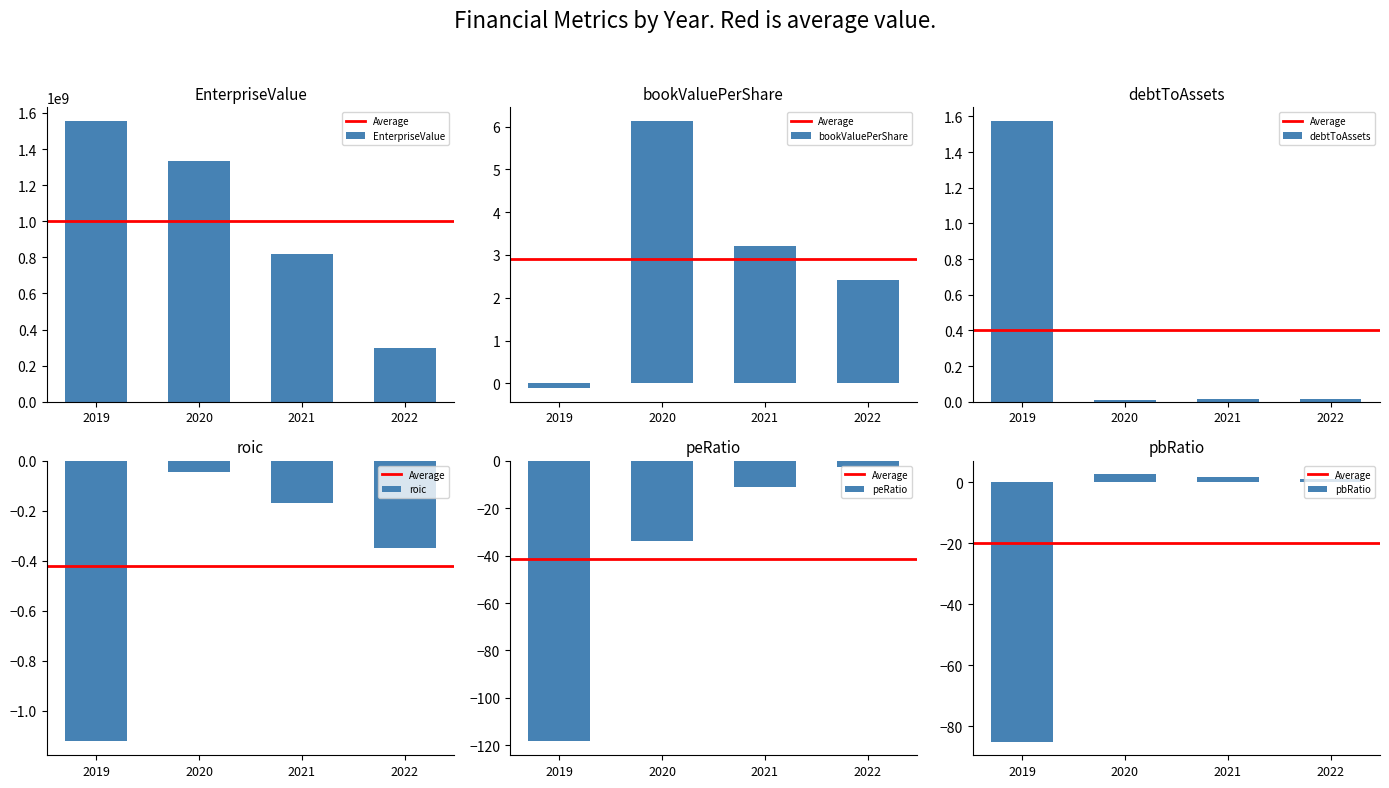

What is the average value of the peRatio series?

-41.5